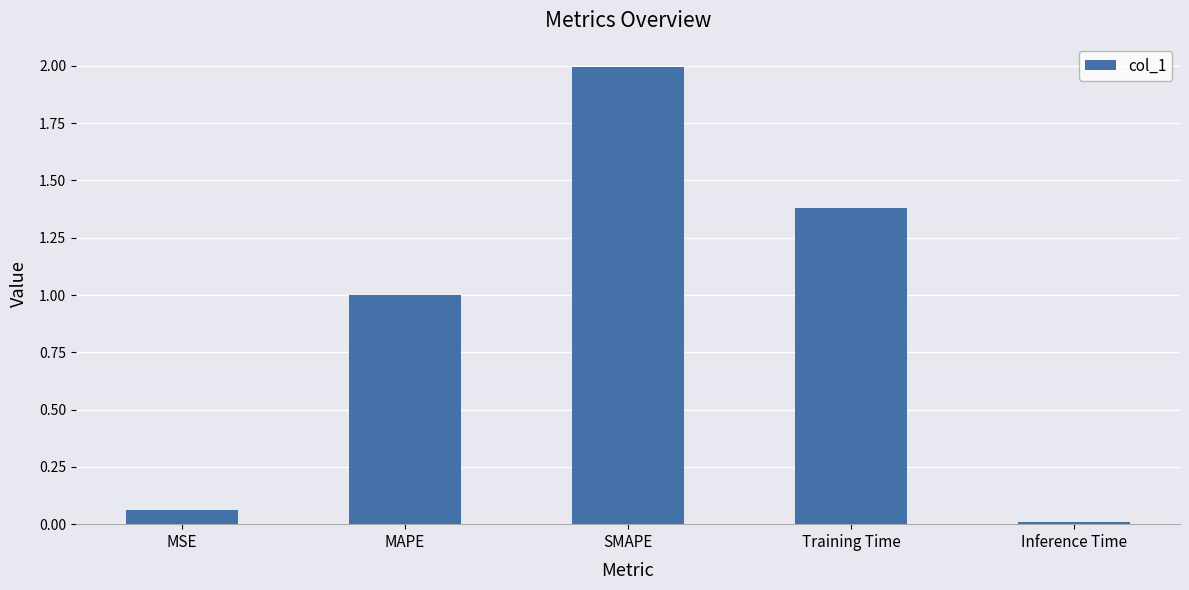

At which label is the value closest to 1?

MAPE